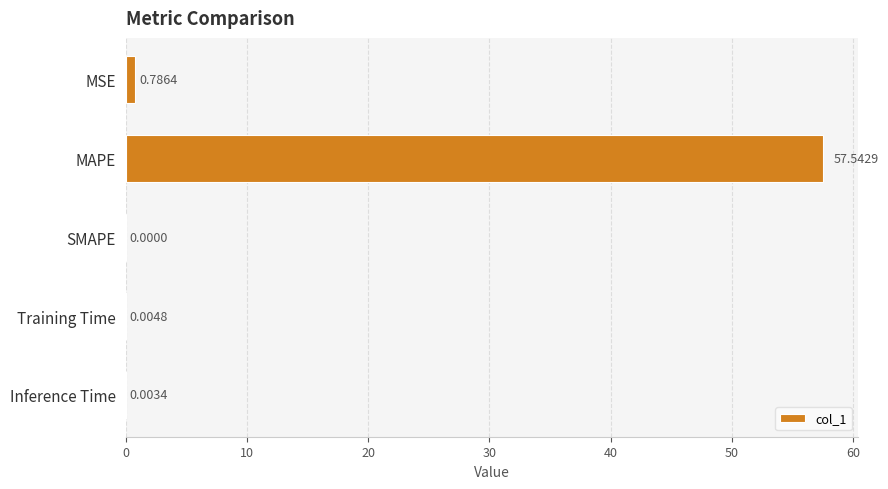

How many distinct data groups are displayed?

1